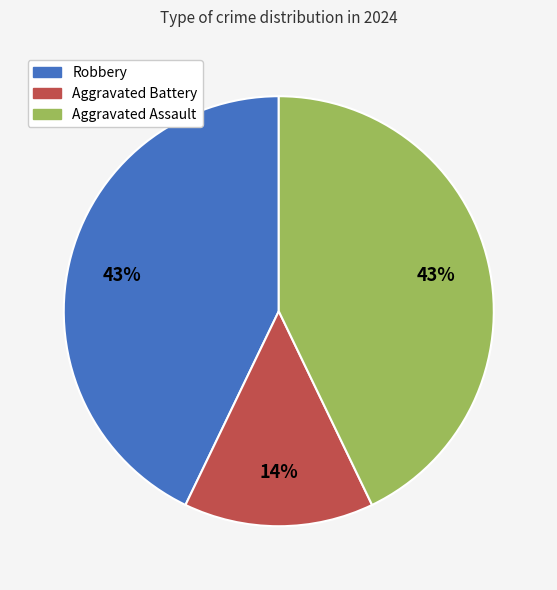

True or false: Aggravated Assault accounts for 43% of the total.

True